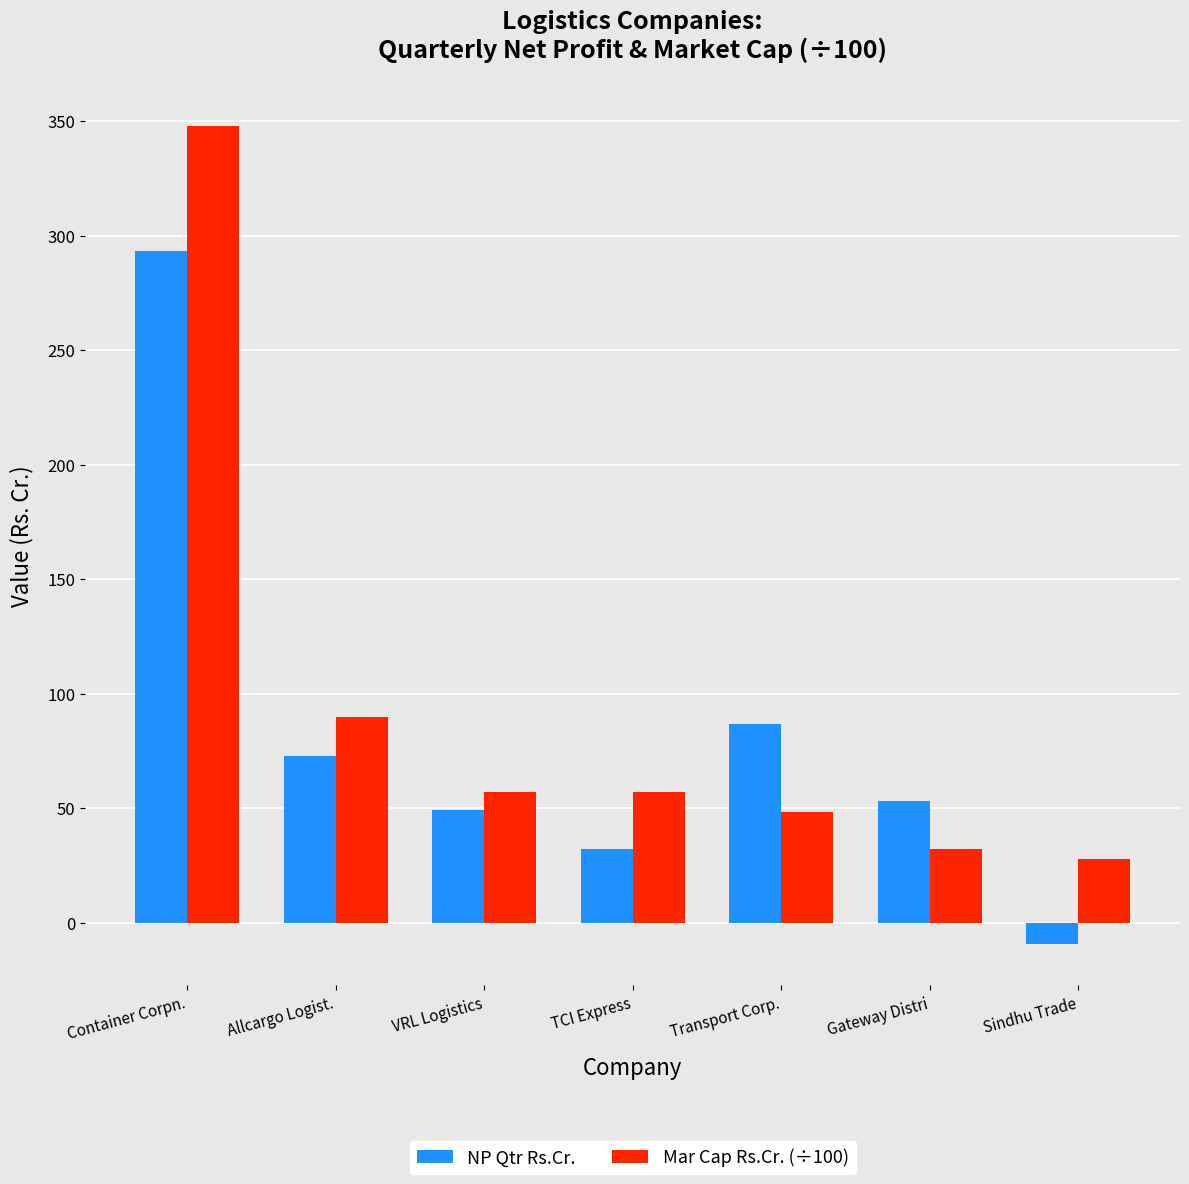

Is it true that Mar Cap Rs.Cr. (÷100) equals 53.8 at Allcargo Logist.?

False